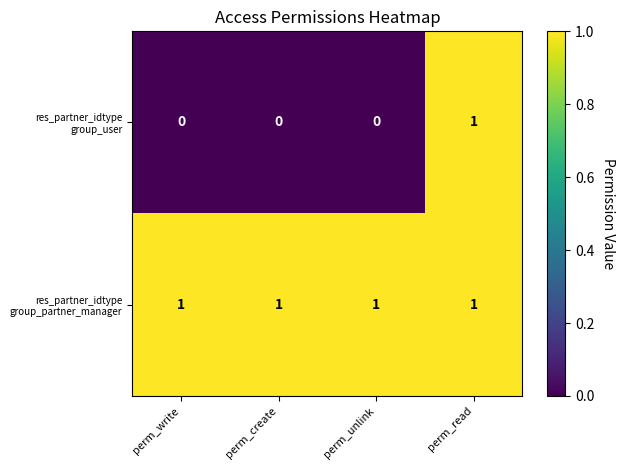

At which category is the sum across all series the highest?

perm_read